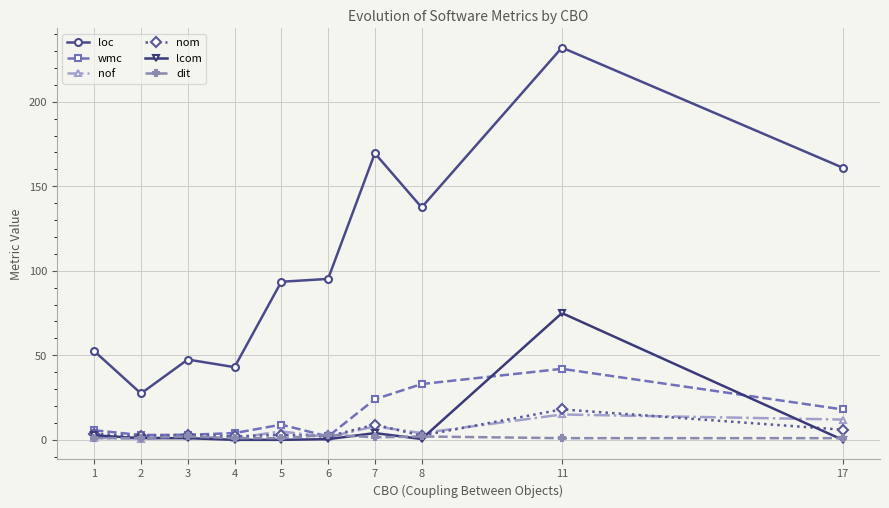

Count the number of categories in the chart.

10